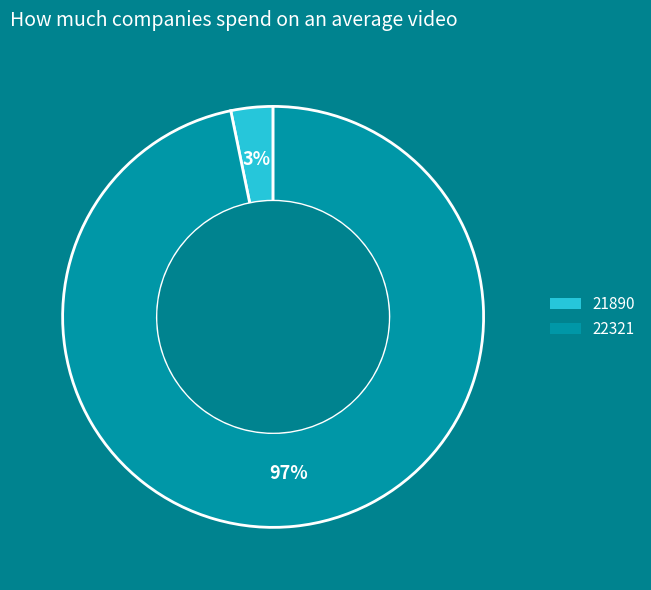

Which has a higher value, 21890 or 22321?

22321